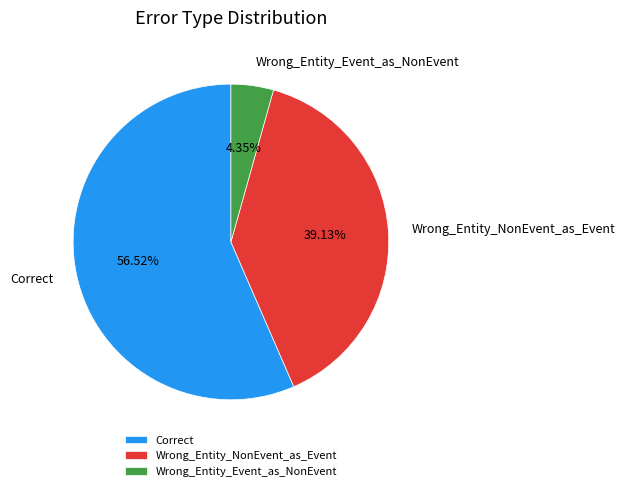

What percentage is the Wrong_Entity_Event_as_NonEvent slice, to the nearest percent?

4%